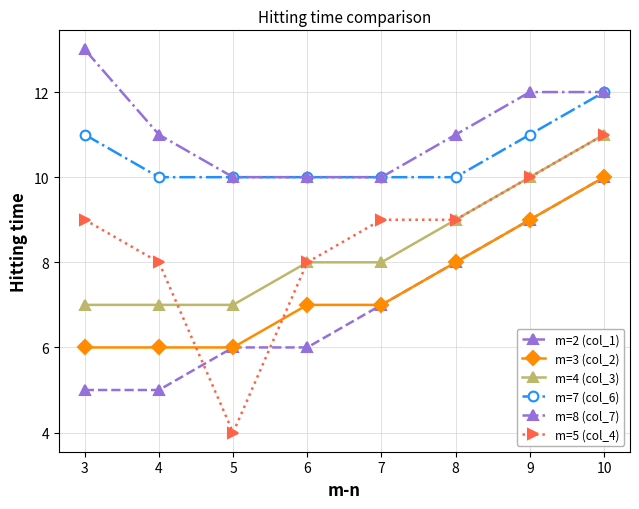

What is the sum of all m=7 (col_6) values?

84